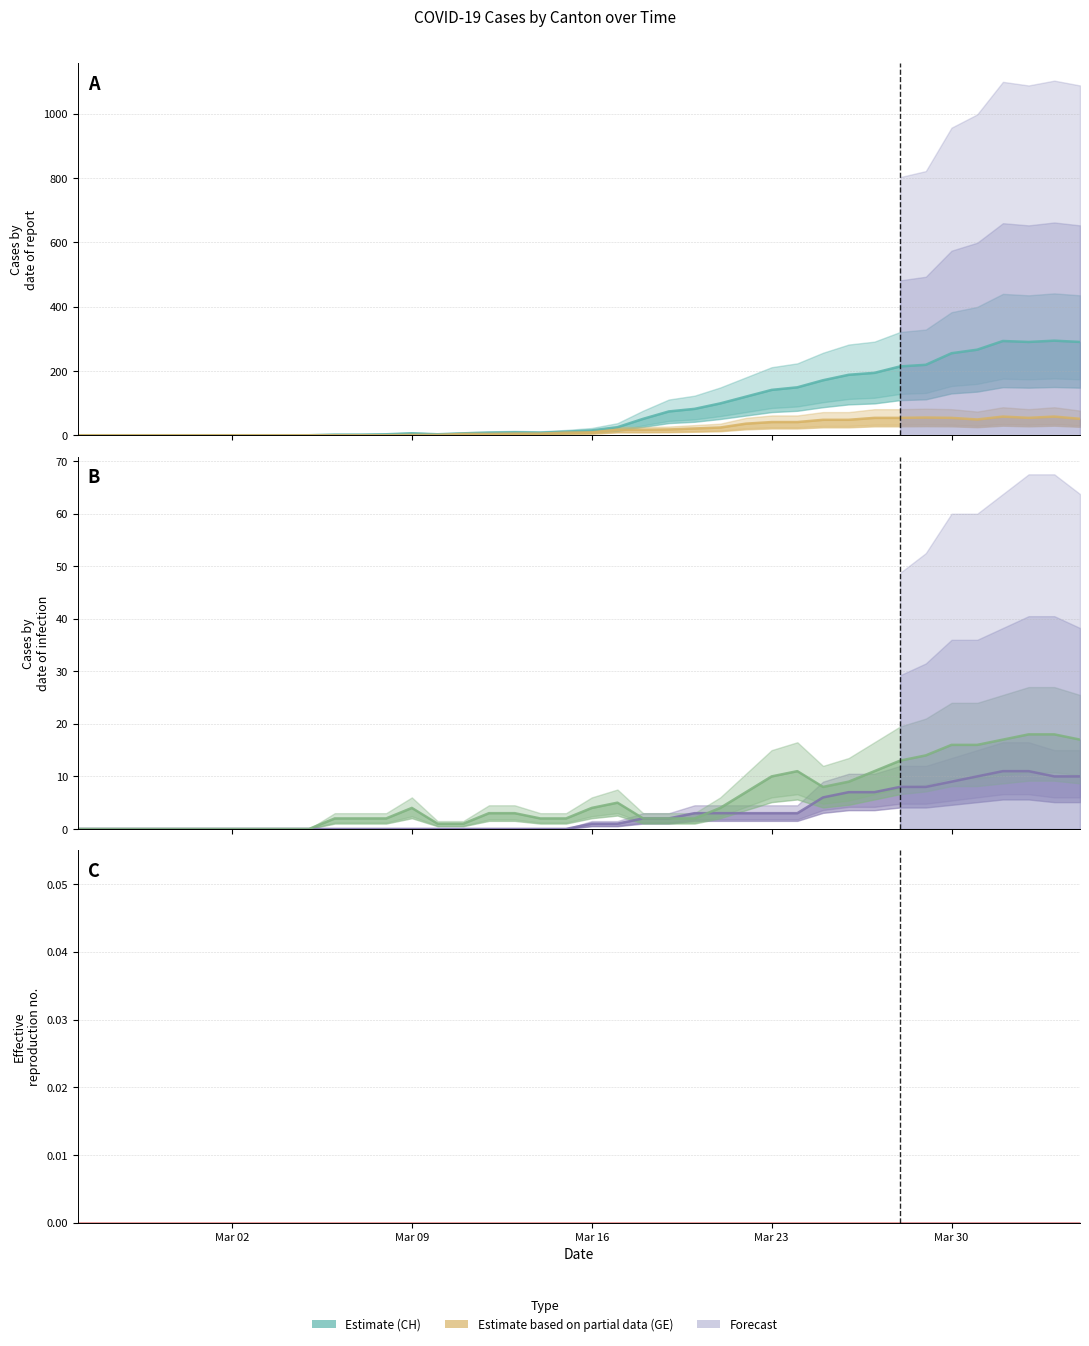

Does the chart display data point markers on the line(s)?

No